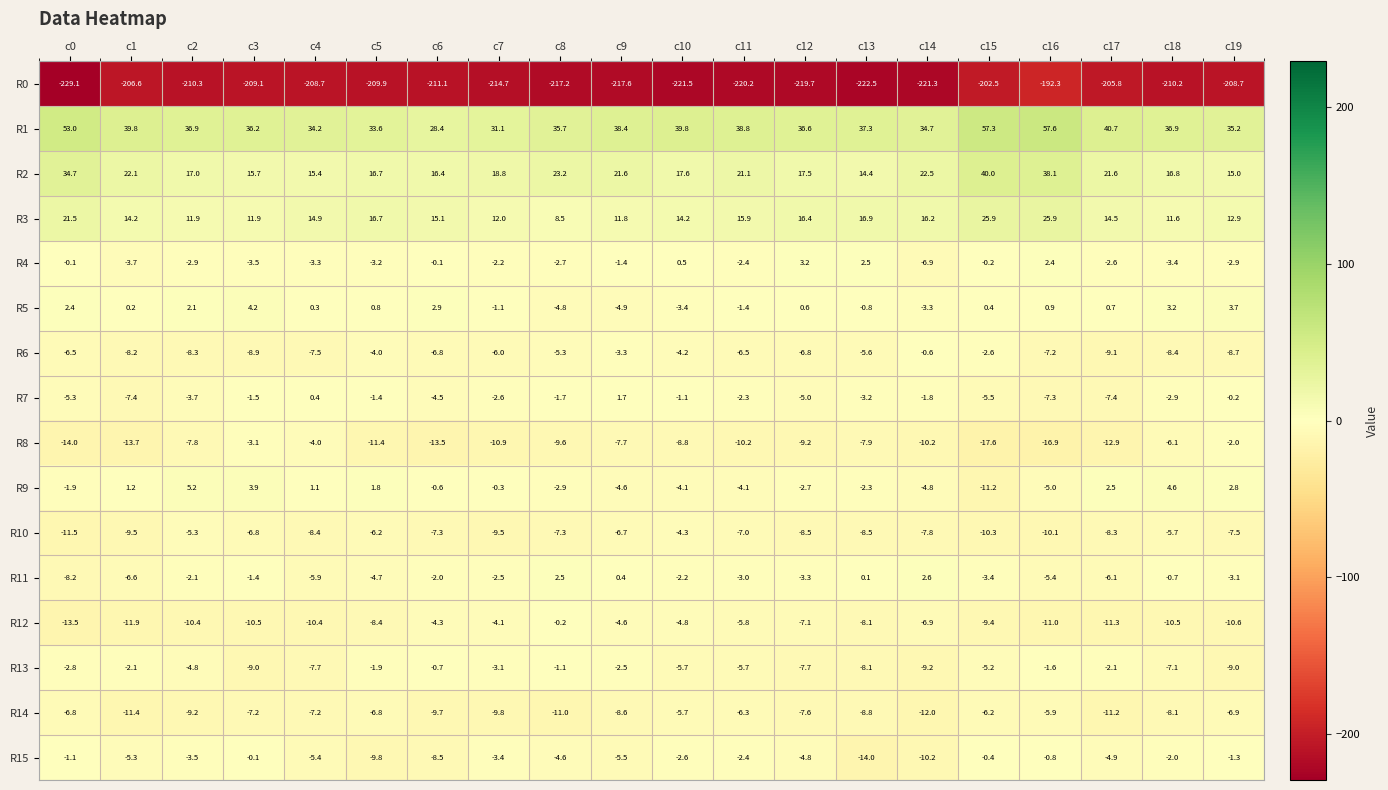

How many series are shown in this chart?

16